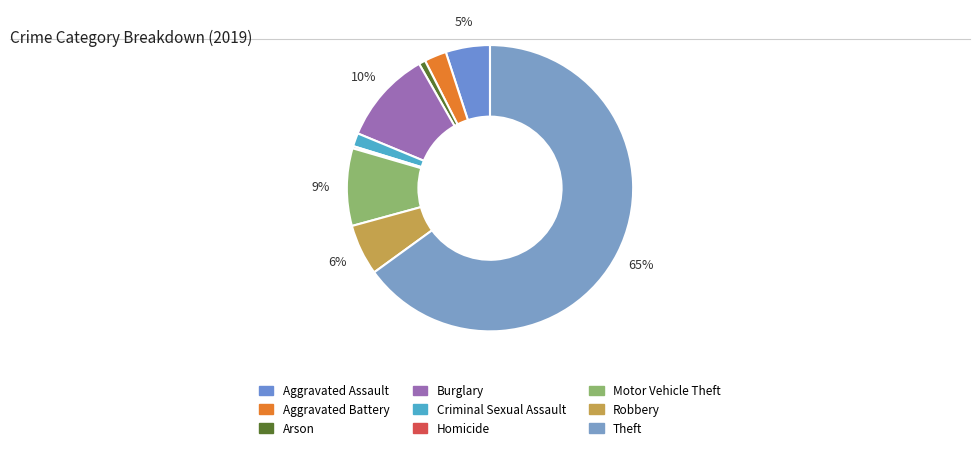

True or false: Arson accounts for 1% of the total.

True